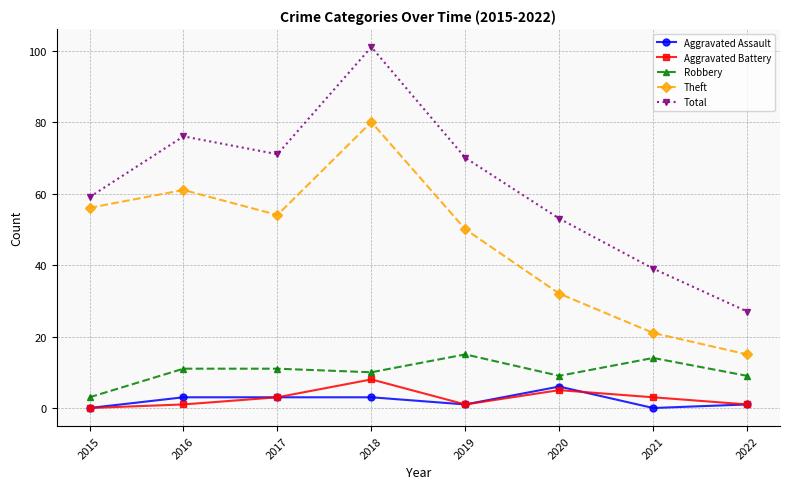

True or false: Robbery and Aggravated Assault intersect in this chart.

False